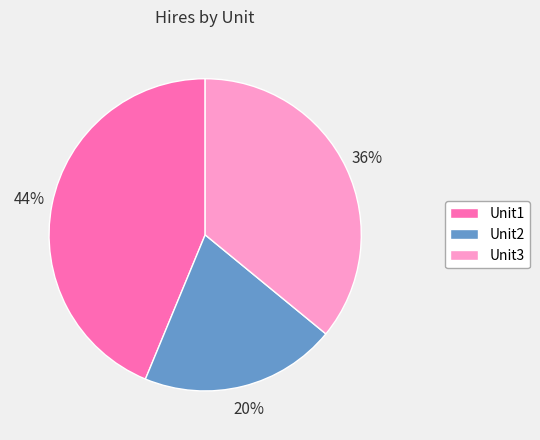

Does Unit3 account for over 50% of the chart?

No